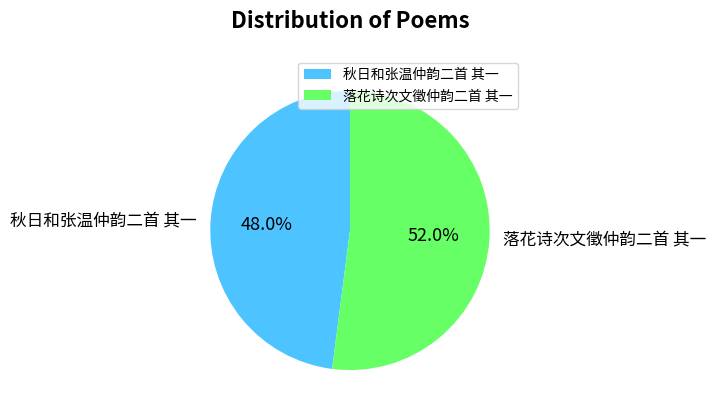

Rank the categories by value from lowest to highest.

秋日和张温仲韵二首 其一, 落花诗次文徵仲韵二首 其一